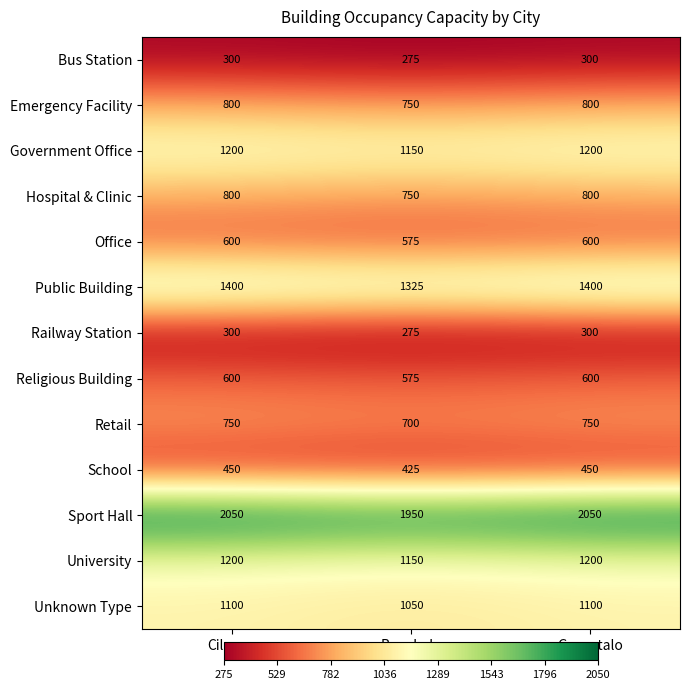

What is the difference between the maximum and minimum values in the Bus Station series?

25